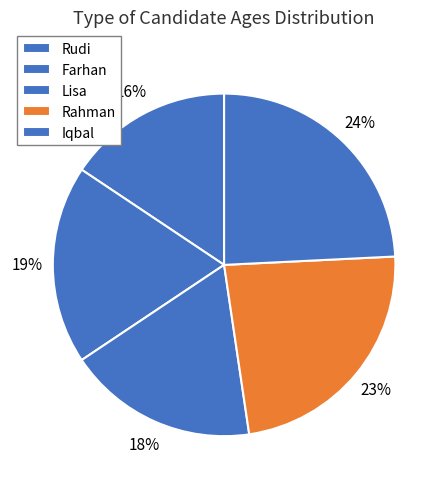

To the nearest percent, what portion does Lisa represent?

18%